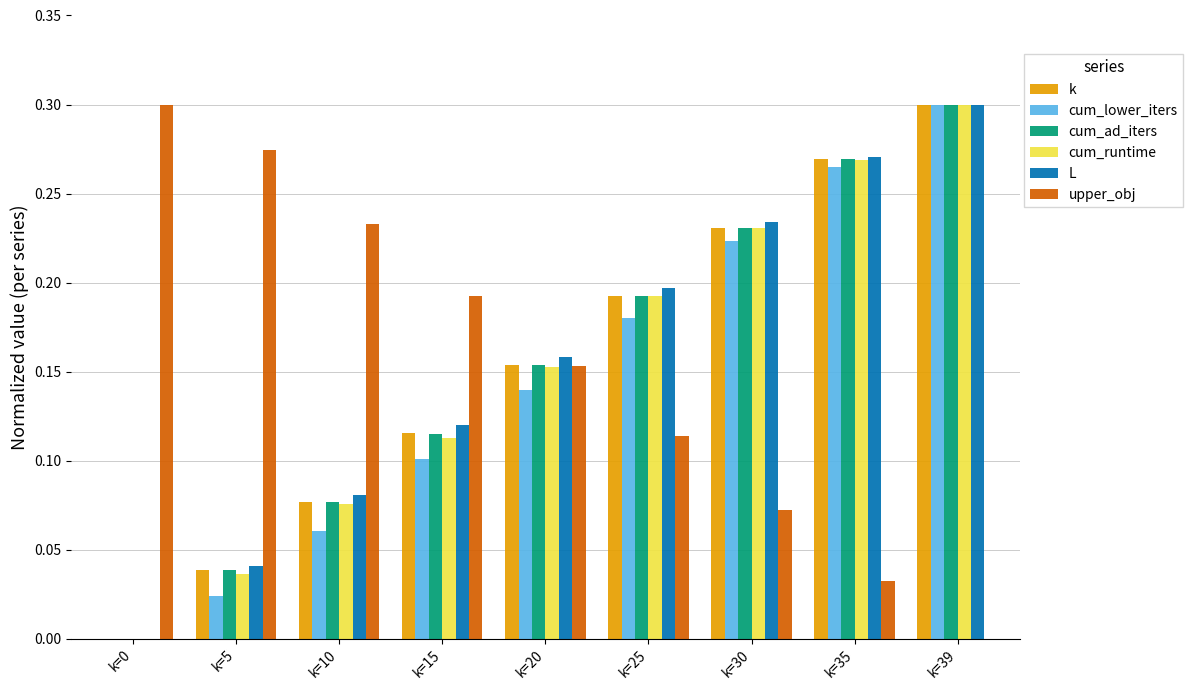

Is the value of upper_obj at k=35 greater than the value of L at k=15?

No